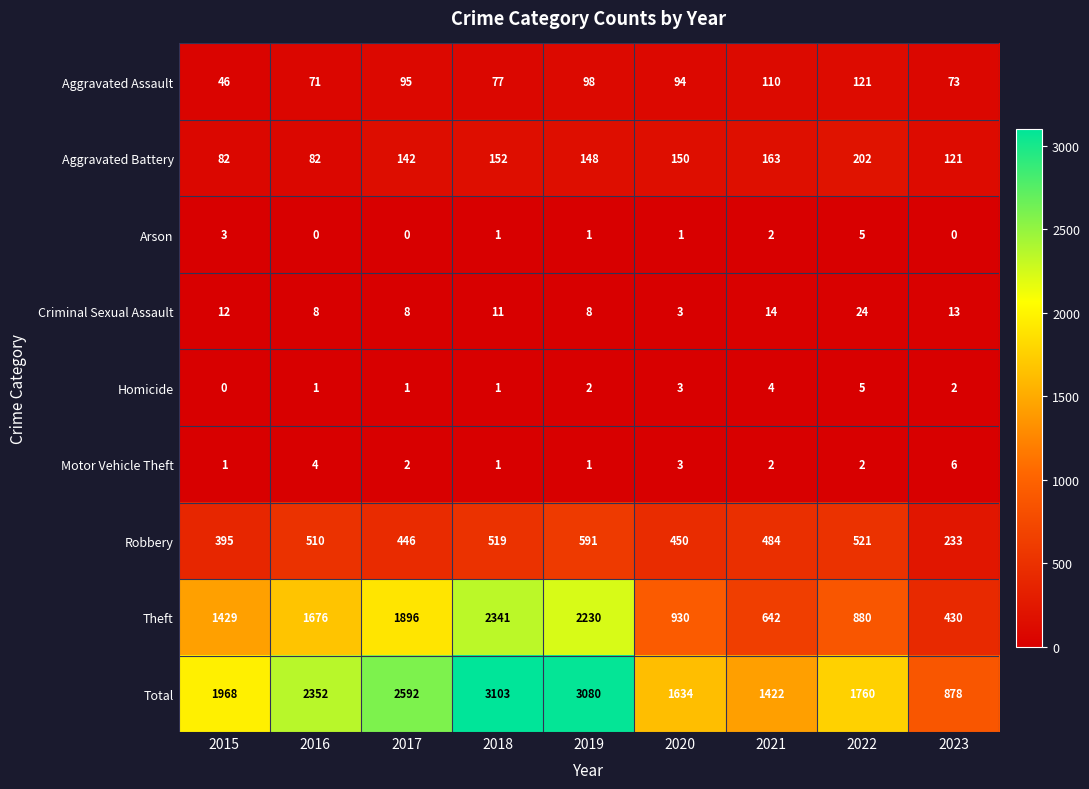

The Arson series shows 1 at 2020. True or false?

True